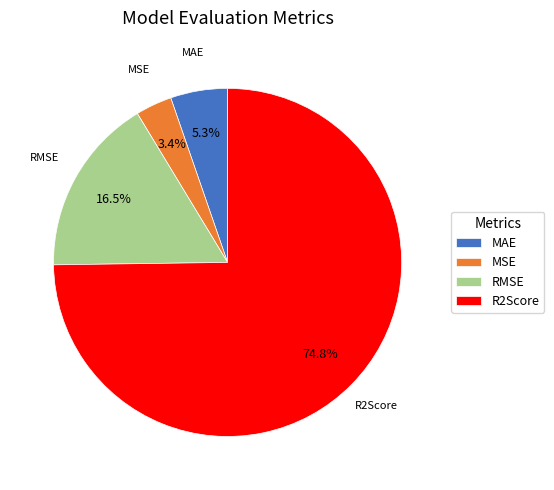

Is it true that R2Score is 61% of the pie?

False